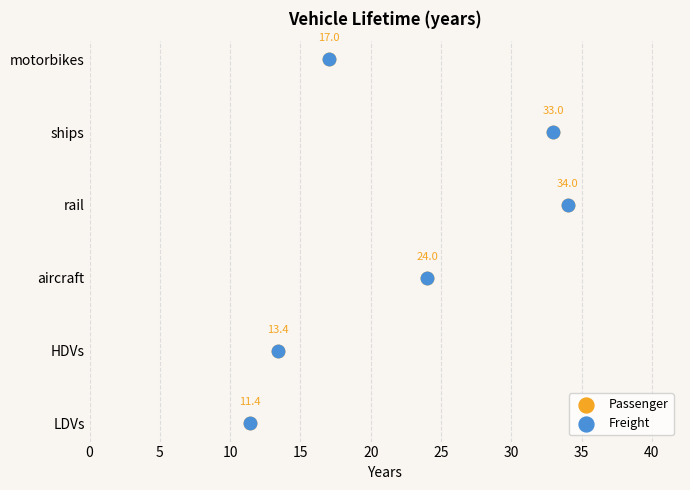

What are all the series names shown in the legend?

Passenger, Freight